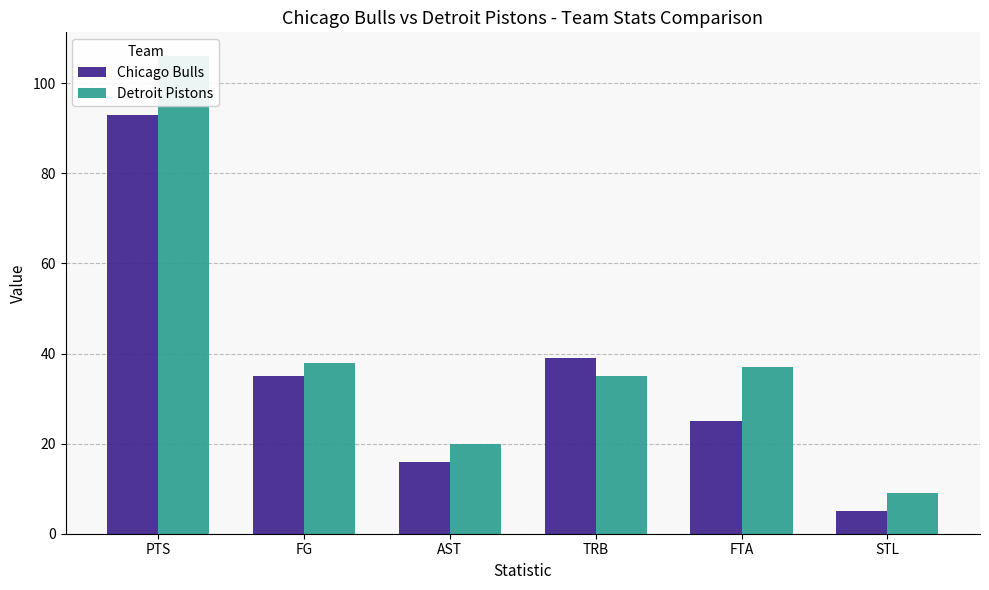

List the series in order of their overall mean, lowest first.

Chicago Bulls, Detroit Pistons